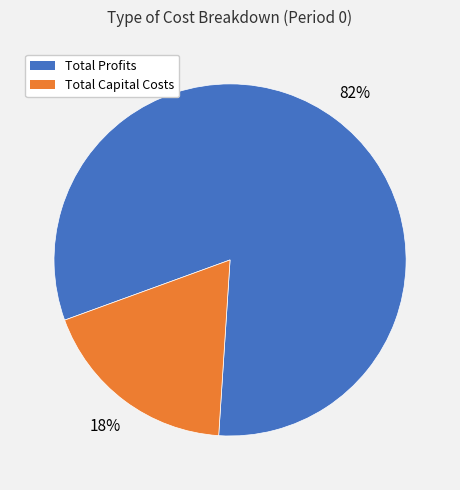

Is there any slice that represents more than half of the pie?

Yes